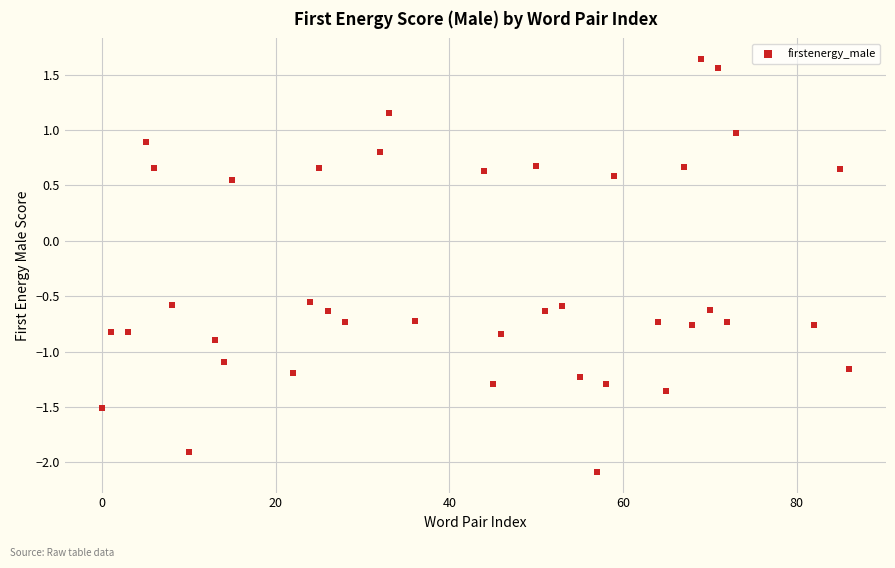

What is the range of X values (max minus min)?

86.0